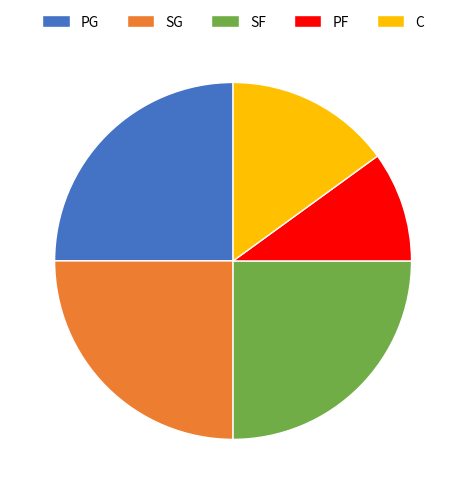

Is the sum of PG and C greater than half?

No